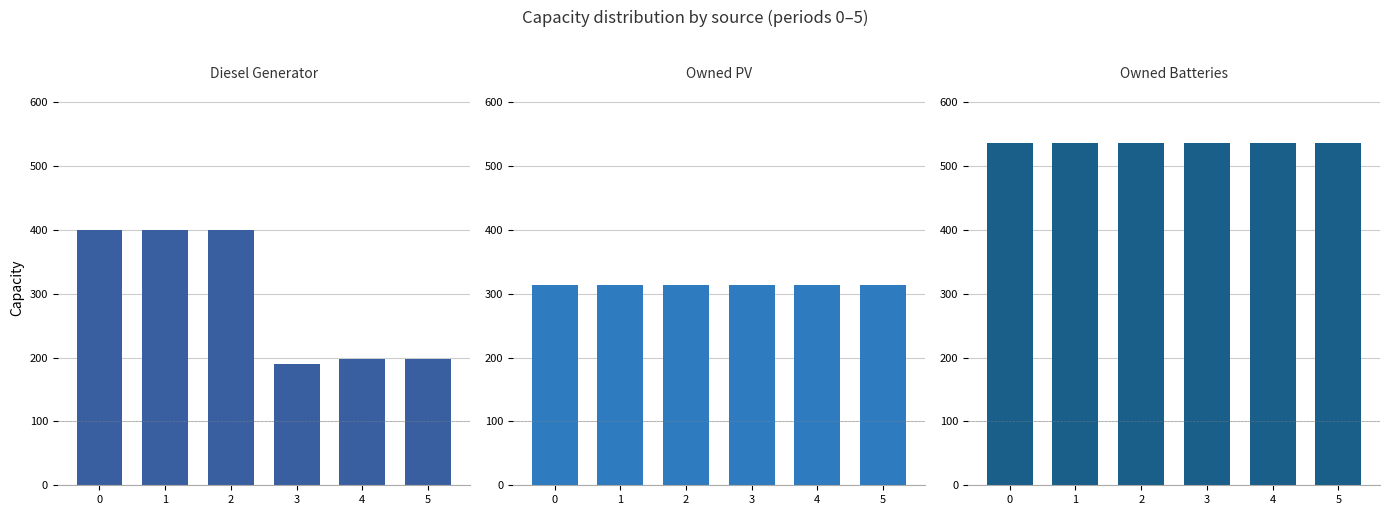

The value of Owned PV at 5 is 314. True or false?

True